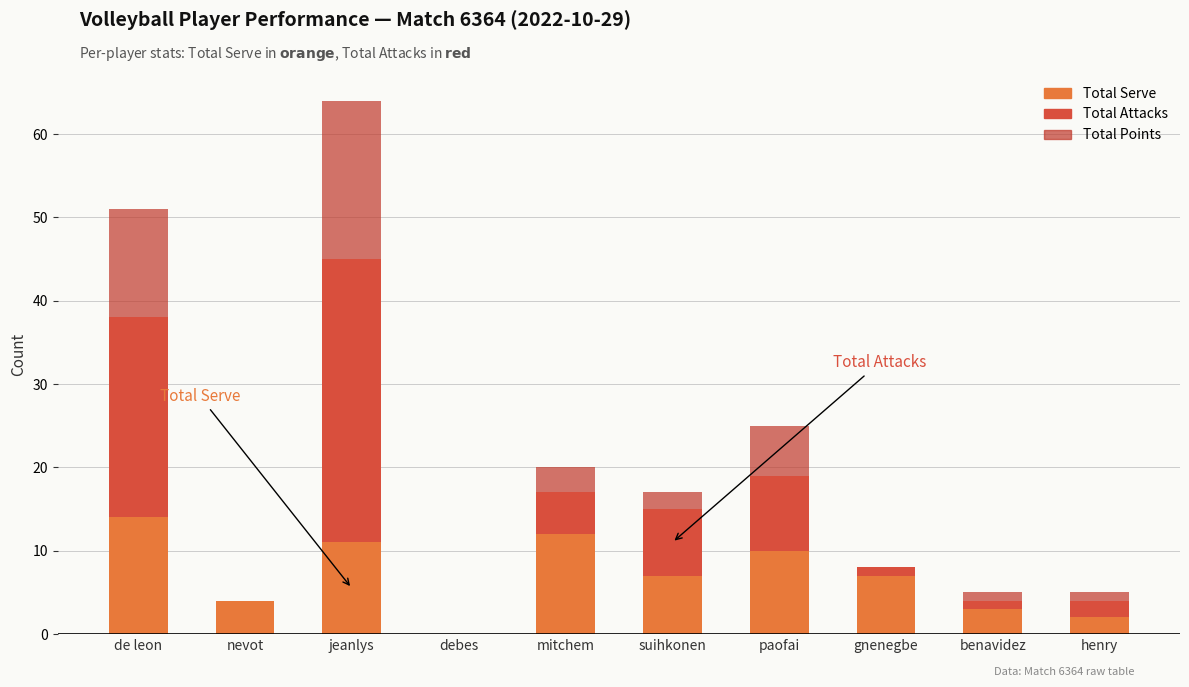

How many series are shown in this chart?

3